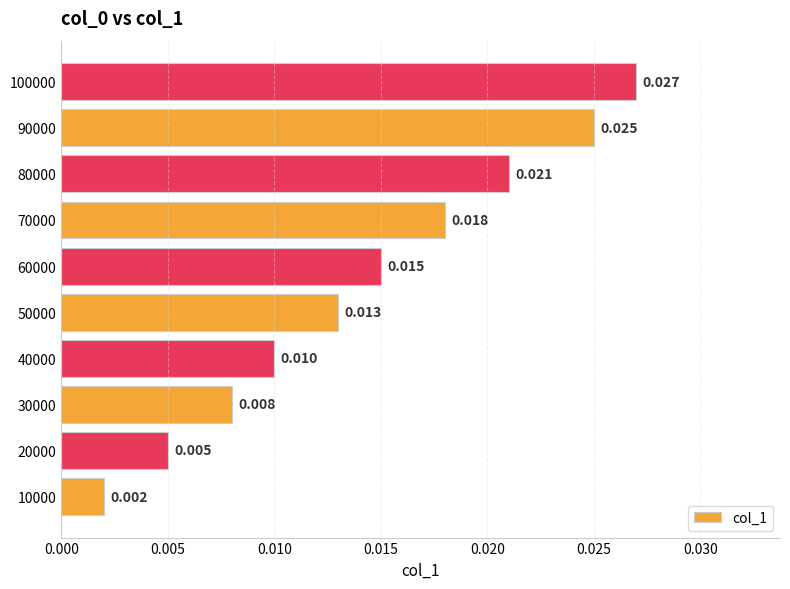

Does the chart contain any negative values?

No